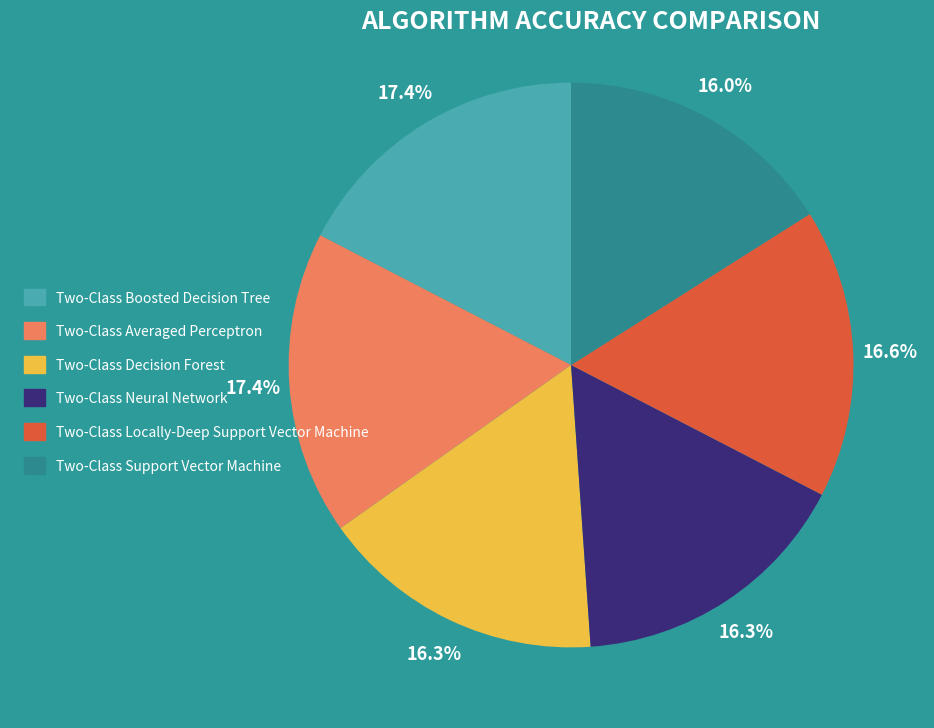

To the nearest percent, what is the difference between the largest and smallest slice percentages?

1%